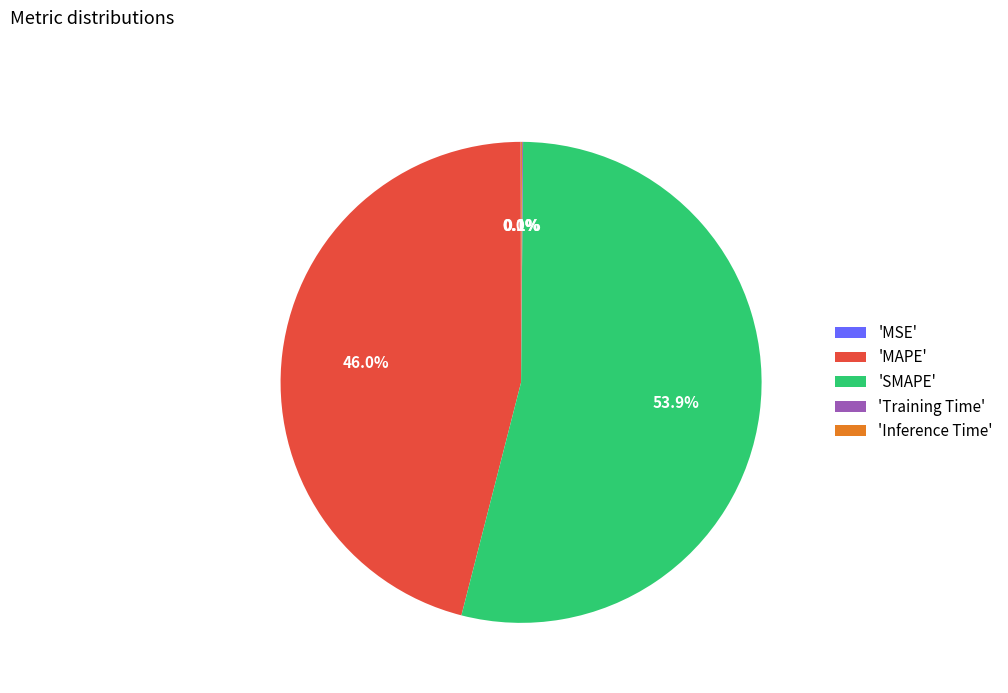

How much of the chart is everything except 'MAPE'?

54.0%